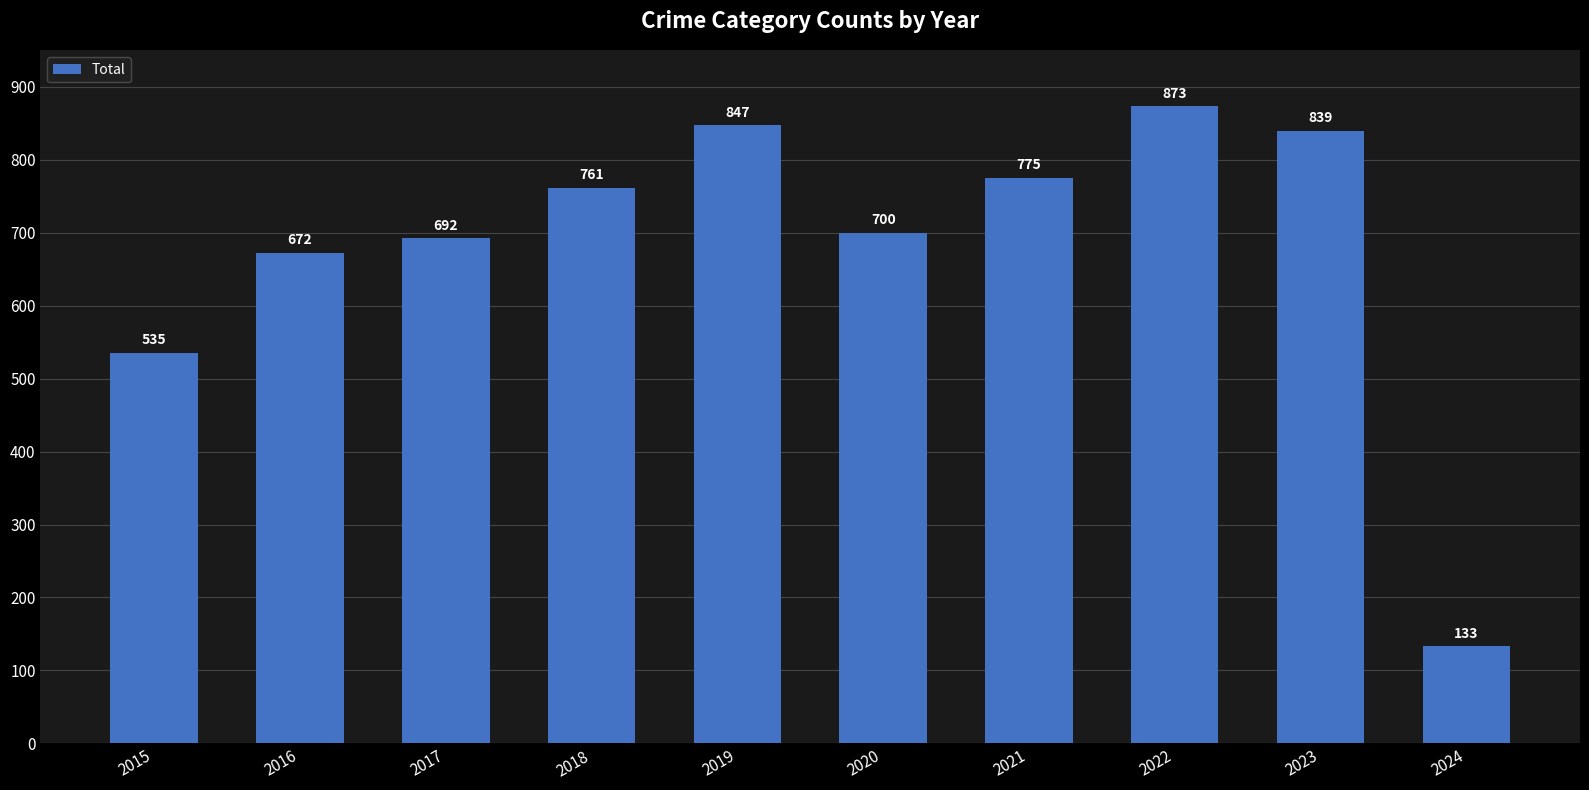

What is the difference between the maximum and minimum values?

740